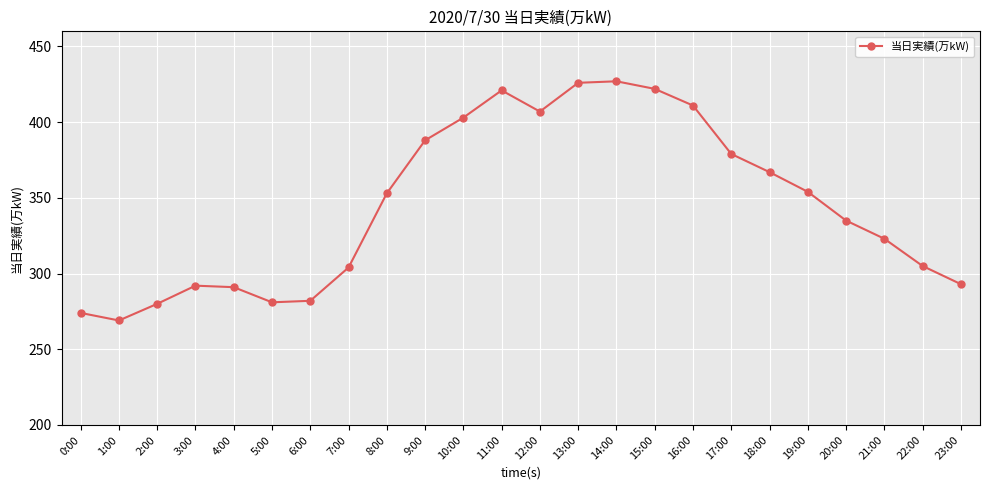

What is the sum of the values at 14:00 and 1:00?

696